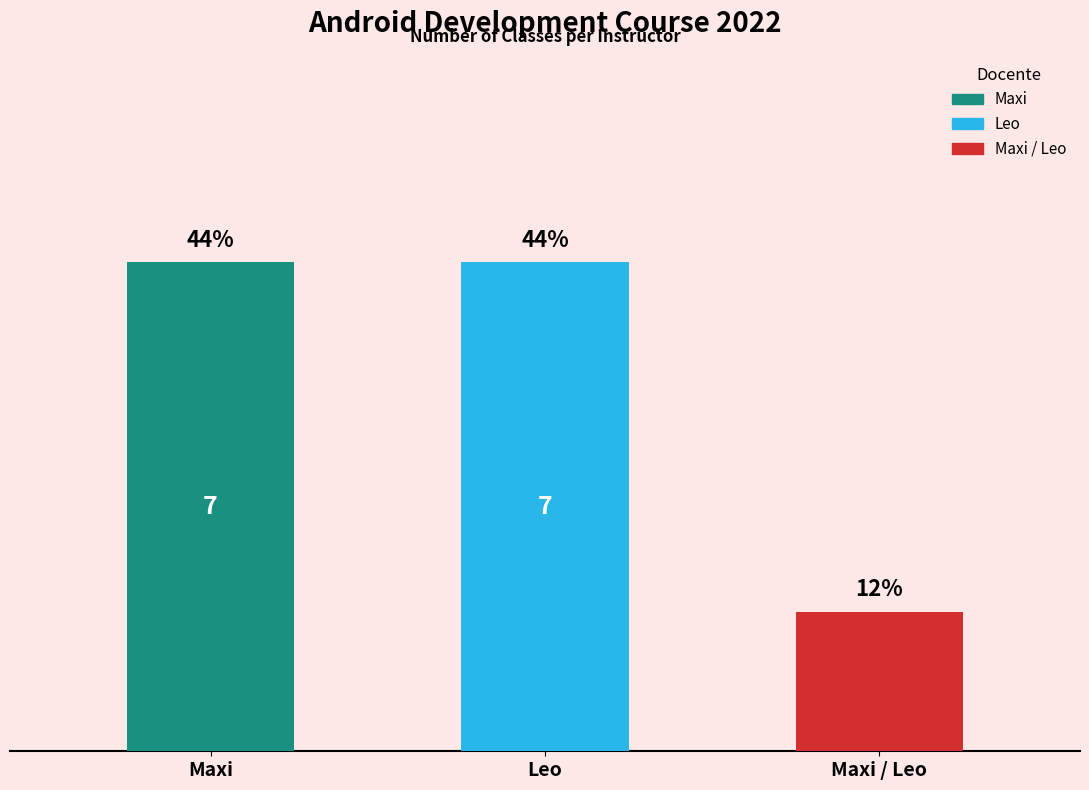

What is the sum of all values?

16